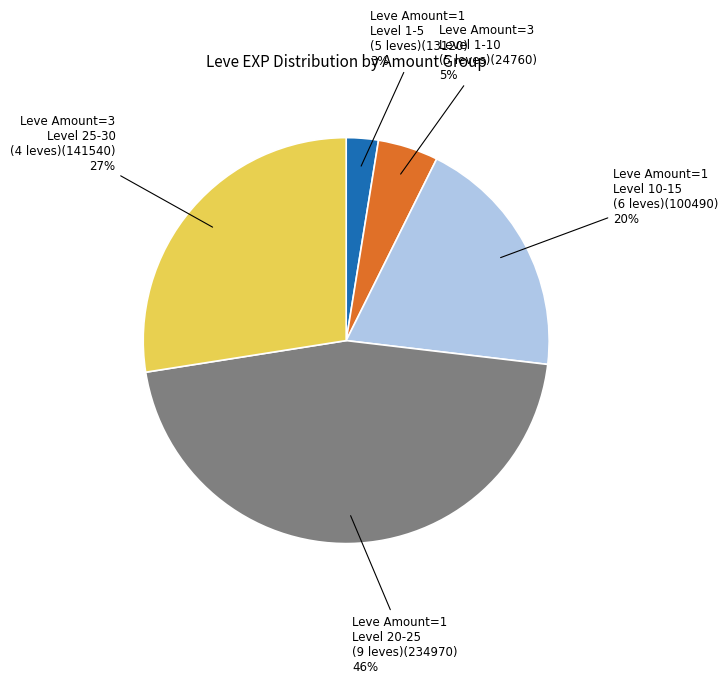

Is there any slice that represents more than half of the pie?

No